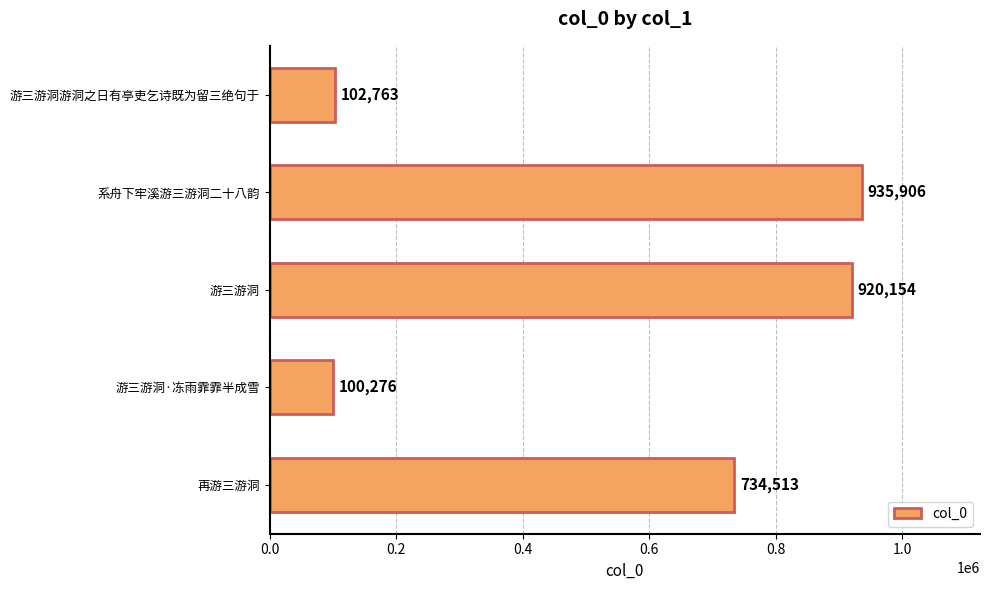

How many bars are there in total?

5